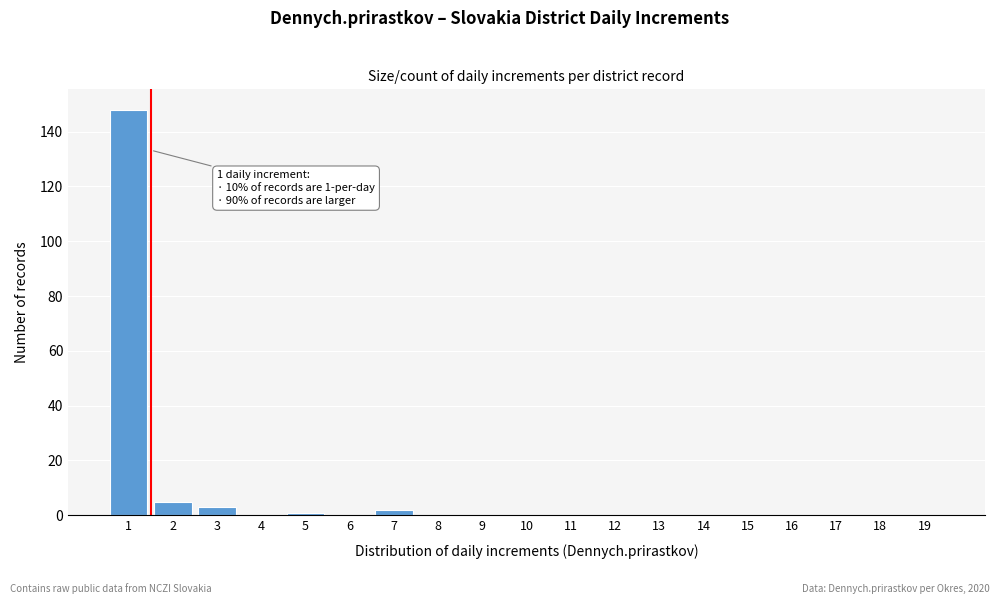

Which range on the x-axis has the tallest bar?

0.5 to 1.5